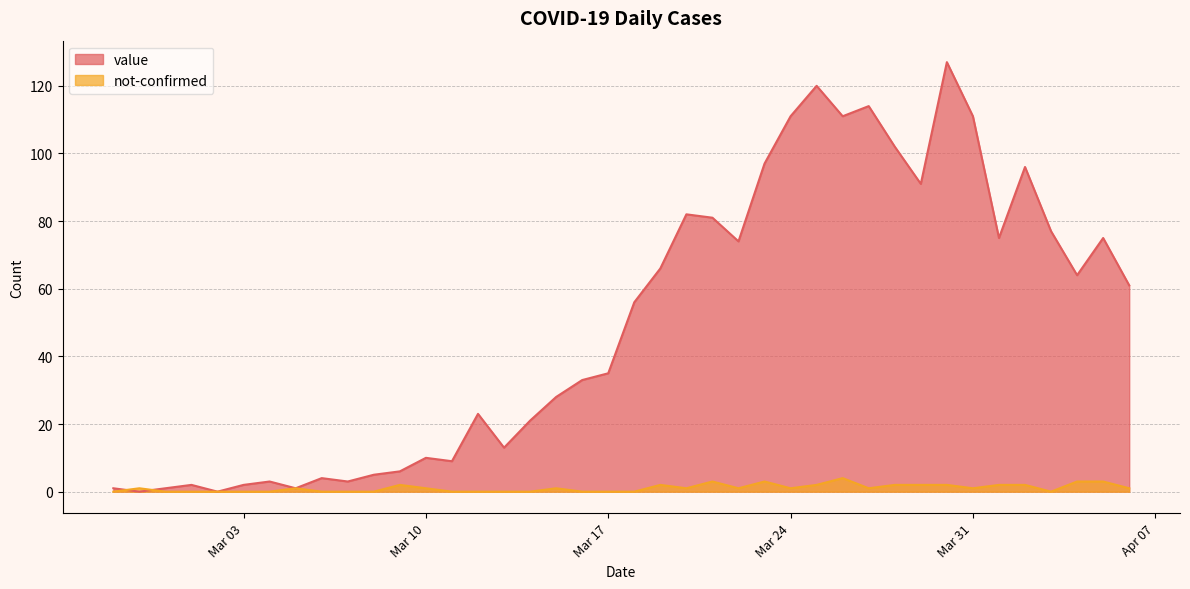

What is the sum of all value values?

1991